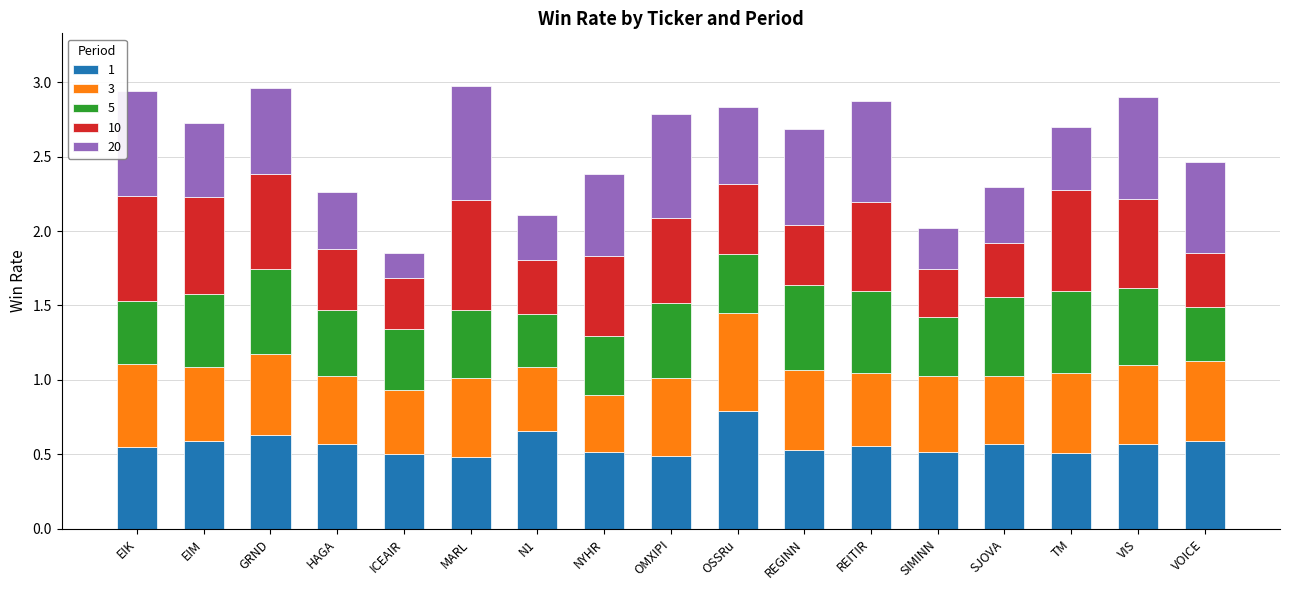

True or false: 1 has a value of 0.1 at MARL.

False